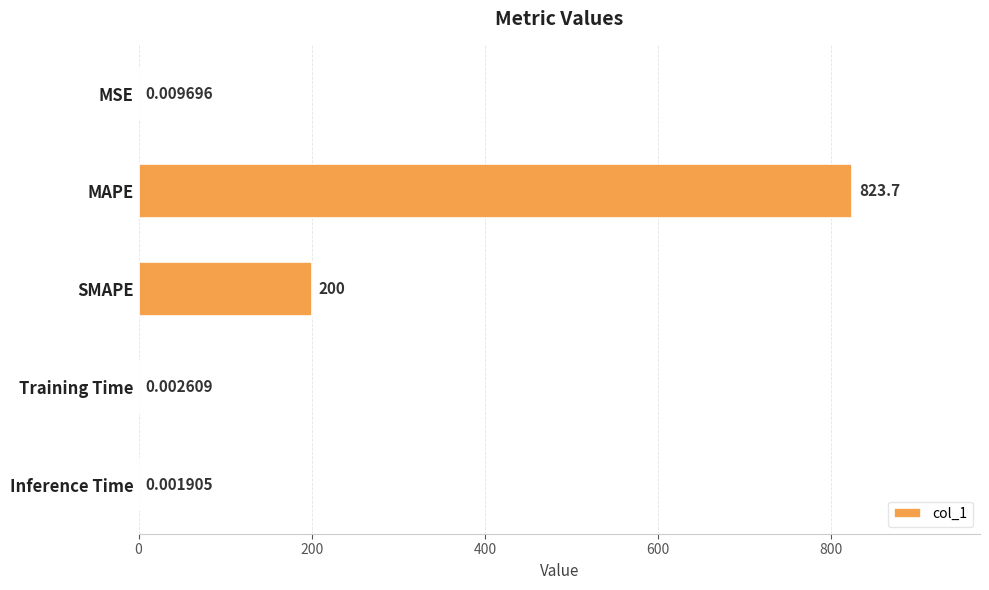

What is the change in value from MAPE to Training Time?

-823.7